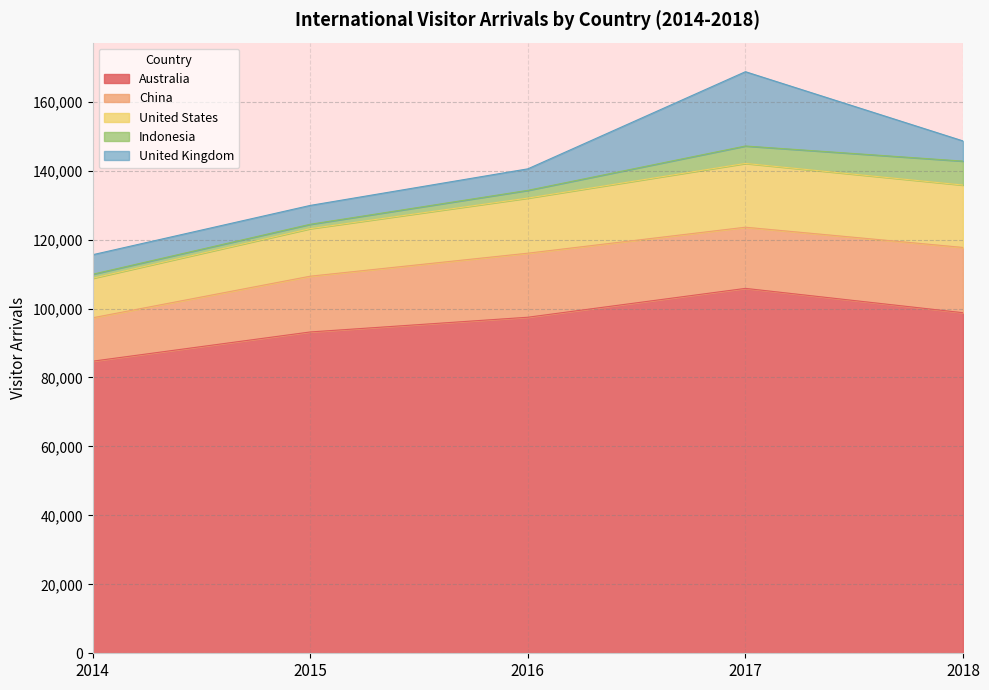

How many lines are shown in the chart?

5